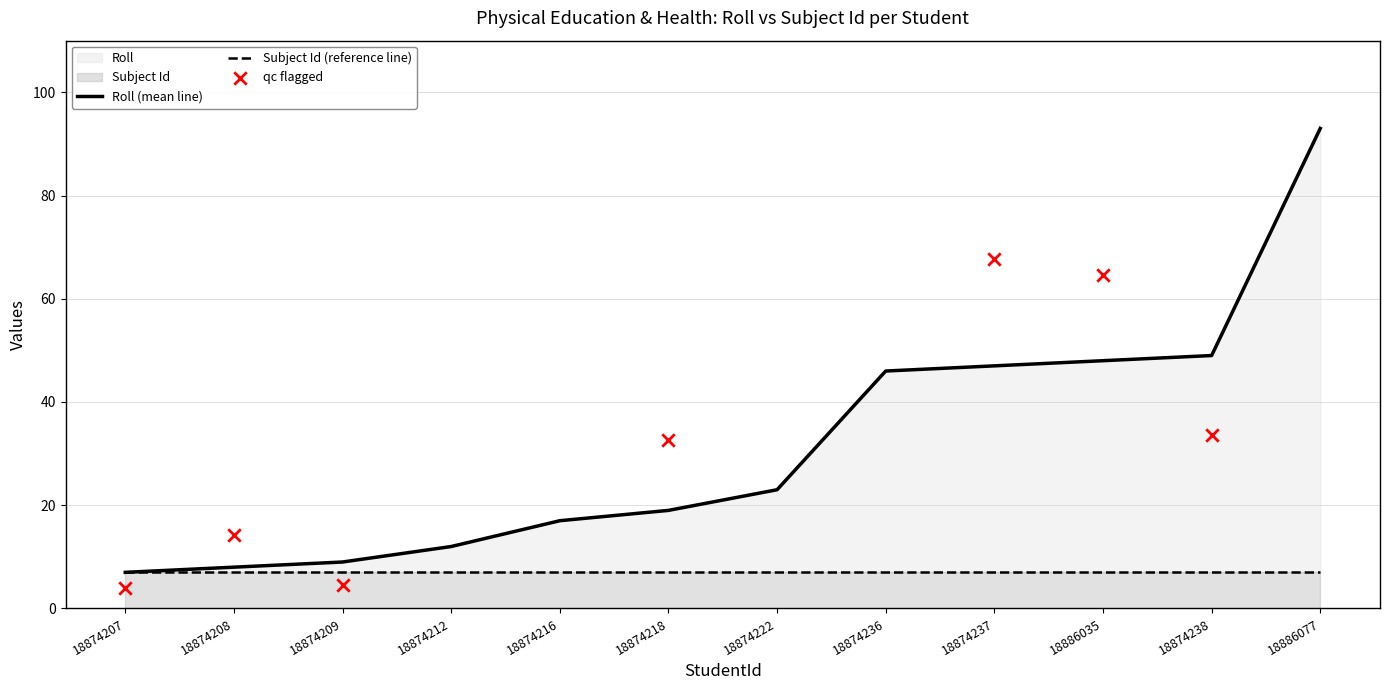

What is the change in value from 18874236 to 18874237?

+1